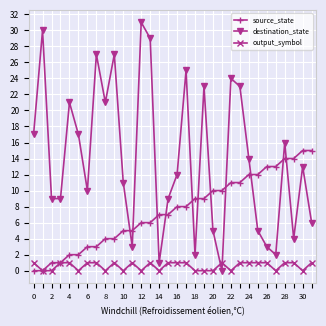

What is the sum of all destination_state values?

449